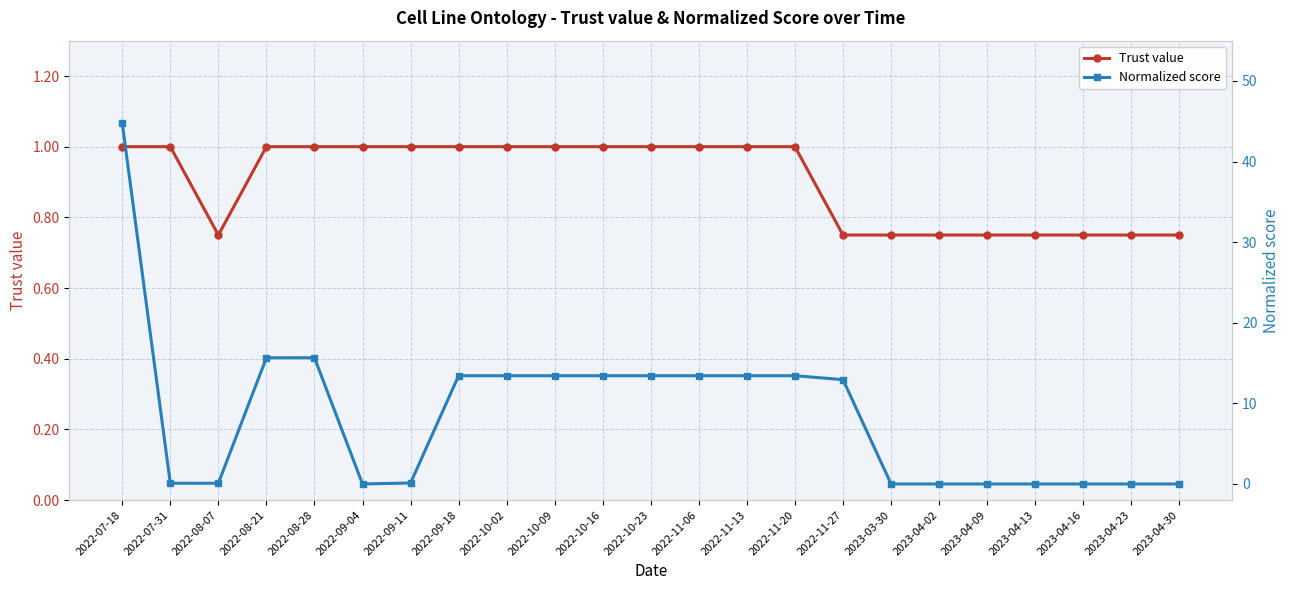

How many distinct data groups are displayed?

2